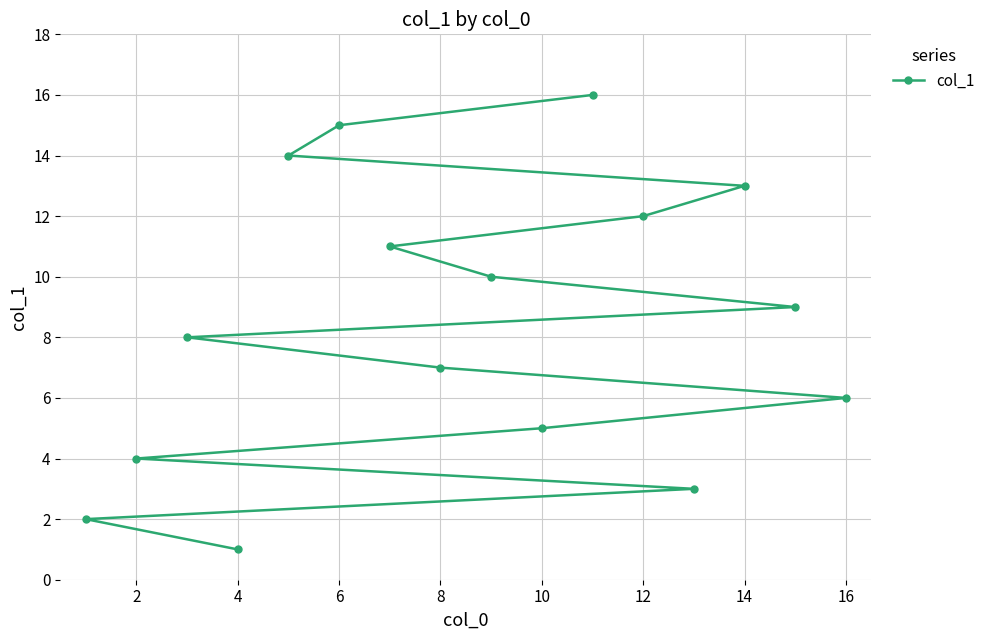

How many data points are above 9?

7